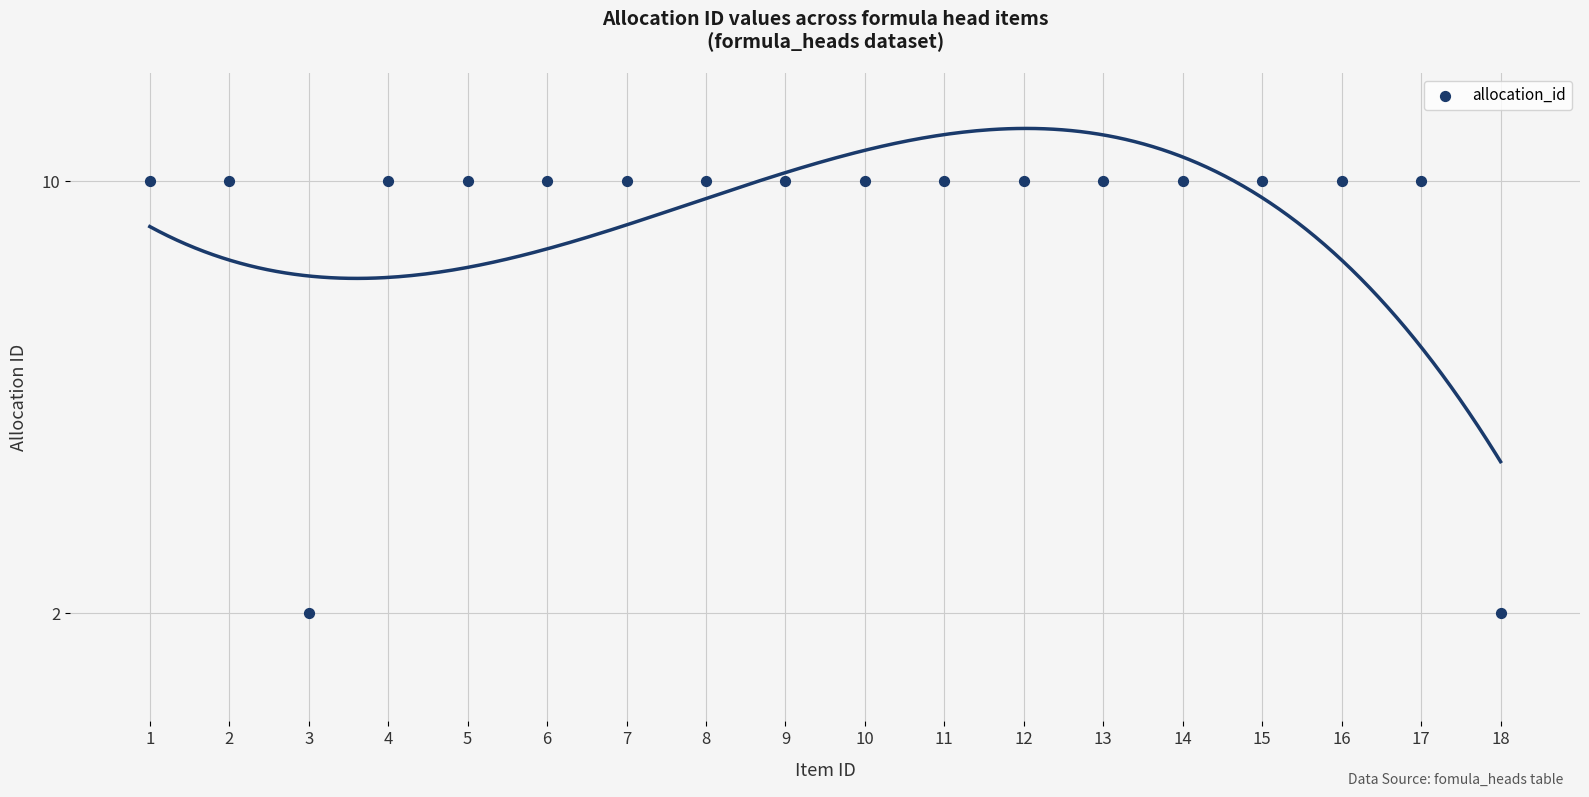

What is the range of X values (max minus min)?

17